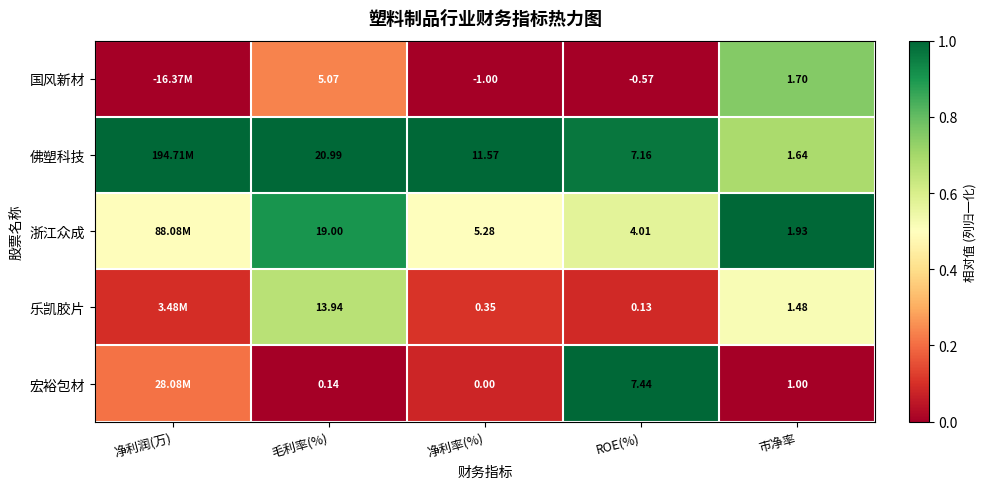

Is the value of 佛塑科技 at 市净率 greater than the value of 国风新材 at 净利率(%)?

Yes